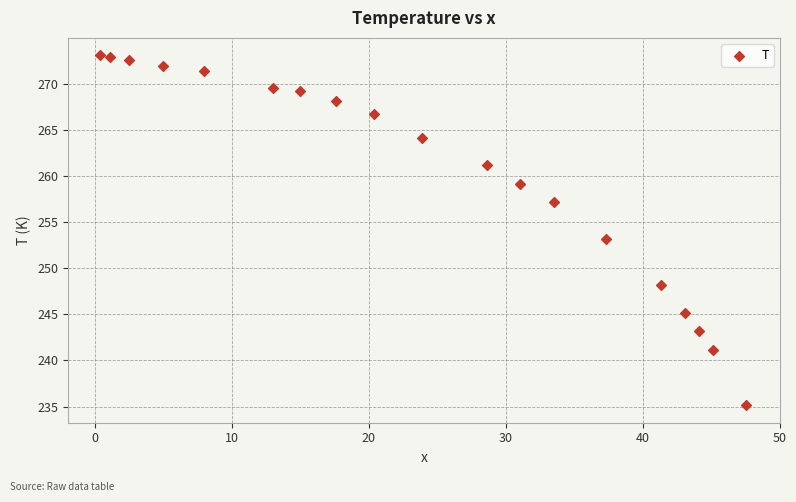

What Y value in the scatter plot is closest to 254?

253.2